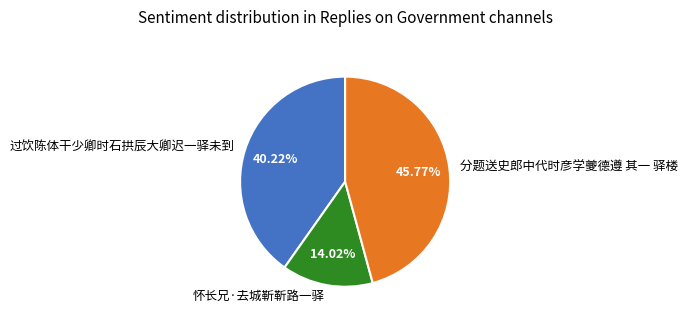

Which has a higher value, 怀长兄·去城靳靳路一驿 or 分题送史郎中代时彦学夔德遵 其一 驿楼?

分题送史郎中代时彦学夔德遵 其一 驿楼